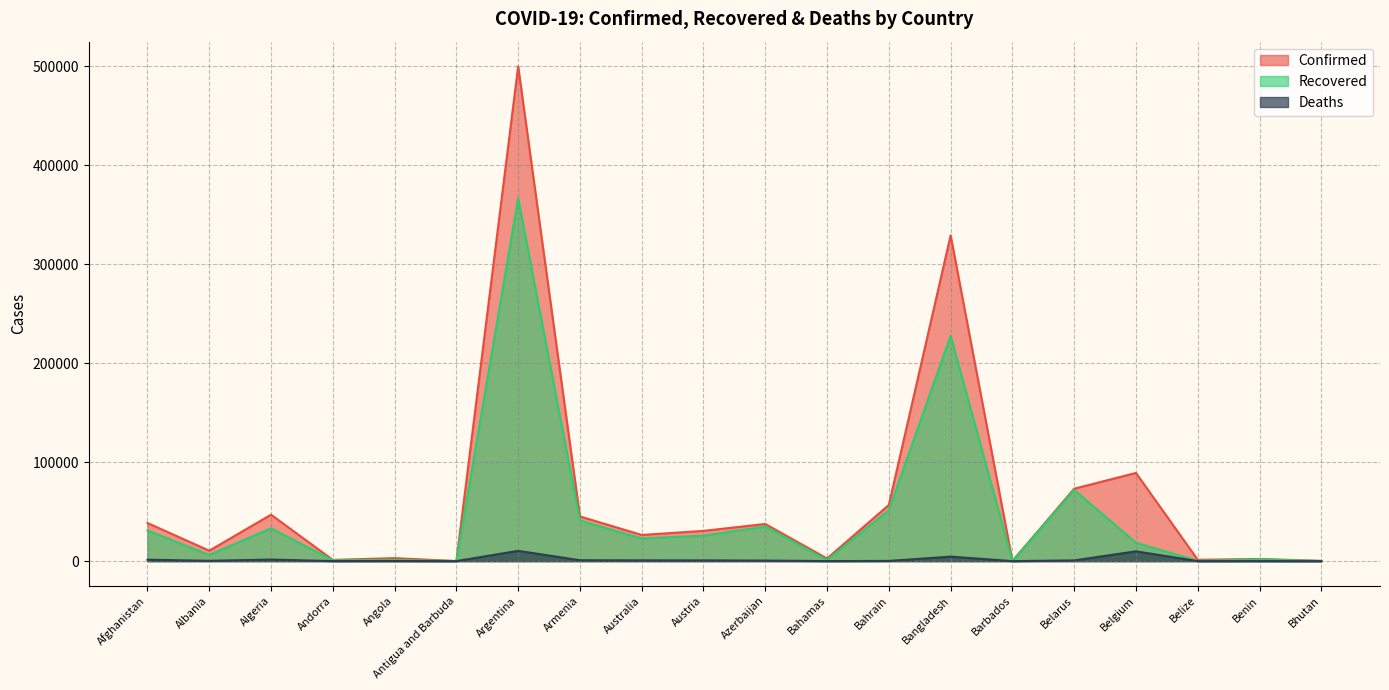

How many series are shown in this chart?

3